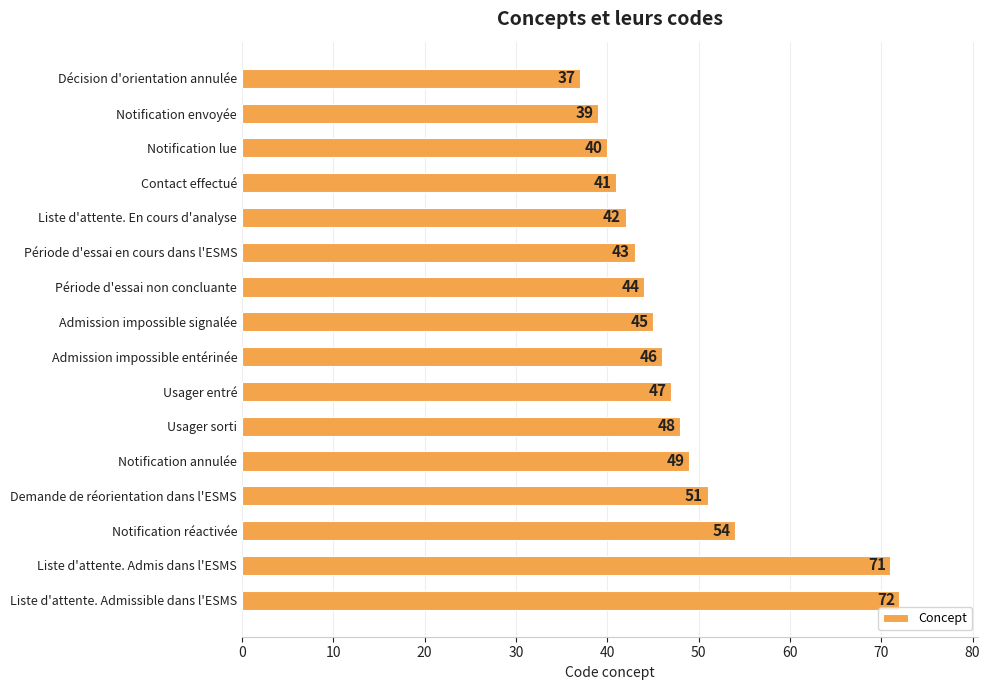

At which label is the value closest to 54?

Notification réactivée